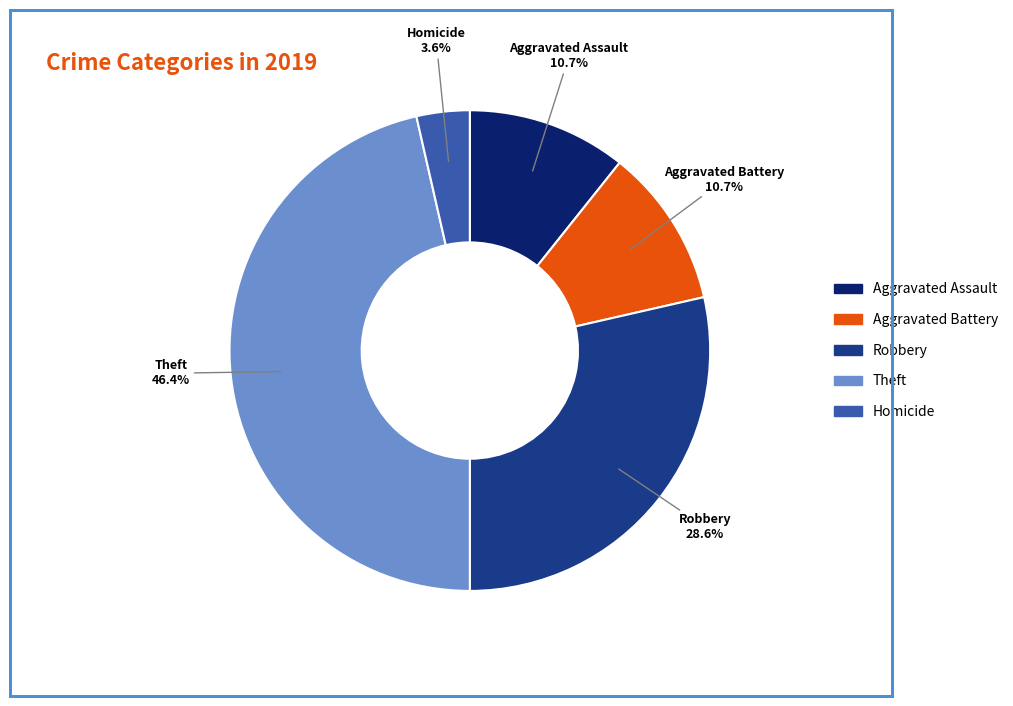

Is there a majority slice in this chart?

No